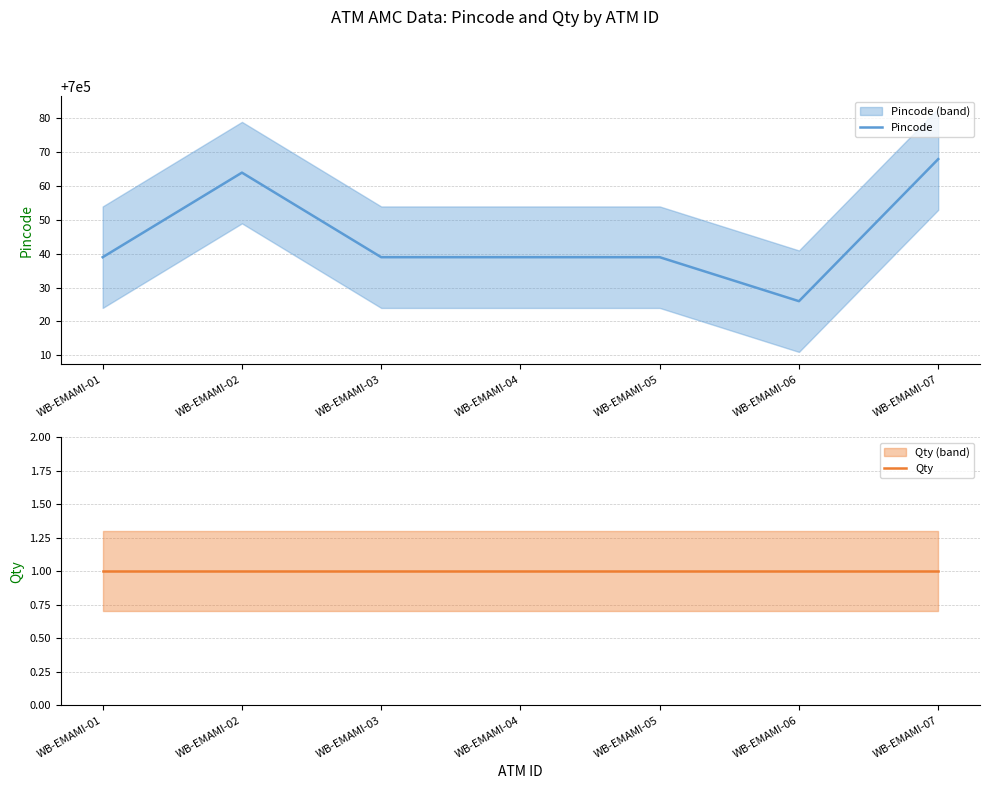

What is the average value of the Qty series?

1